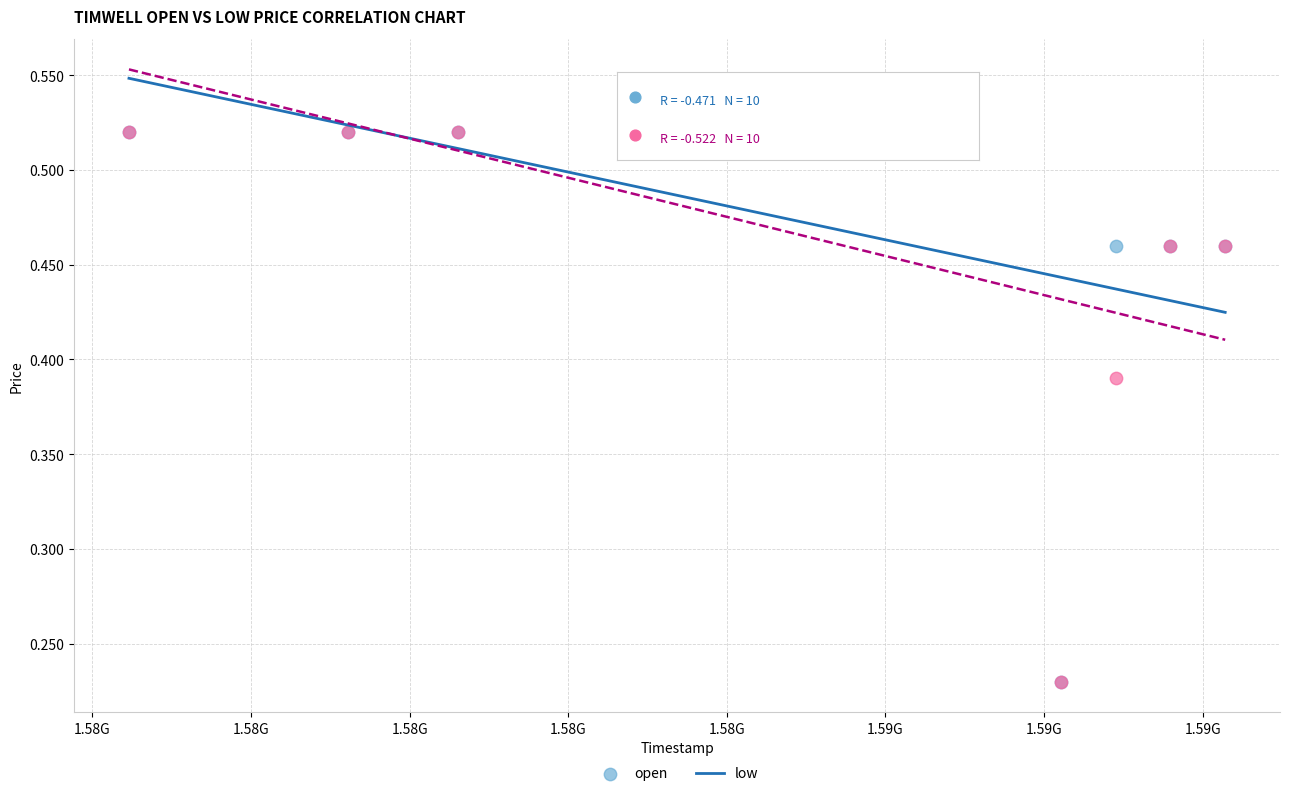

What are all the series names shown in the legend?

open, low